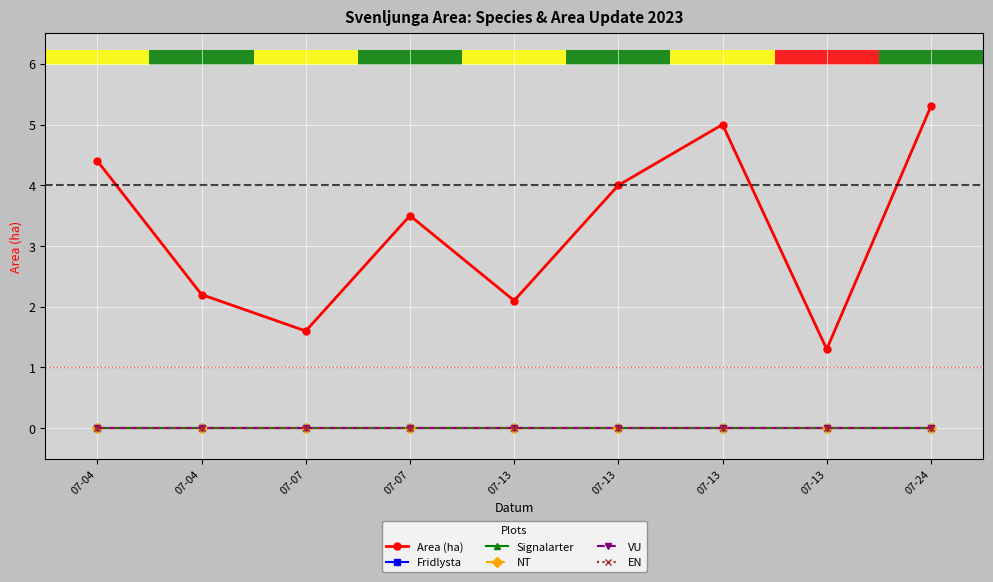

Which series changed the most between 07-04 and 07-24?

Area (ha)